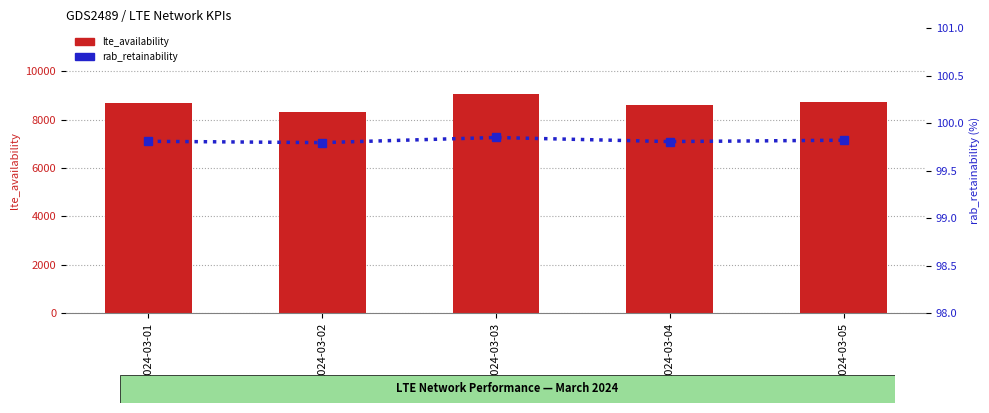

Is the value of lte_availability at 2024-03-03 greater than the value of rab_retainability at 2024-03-03?

Yes